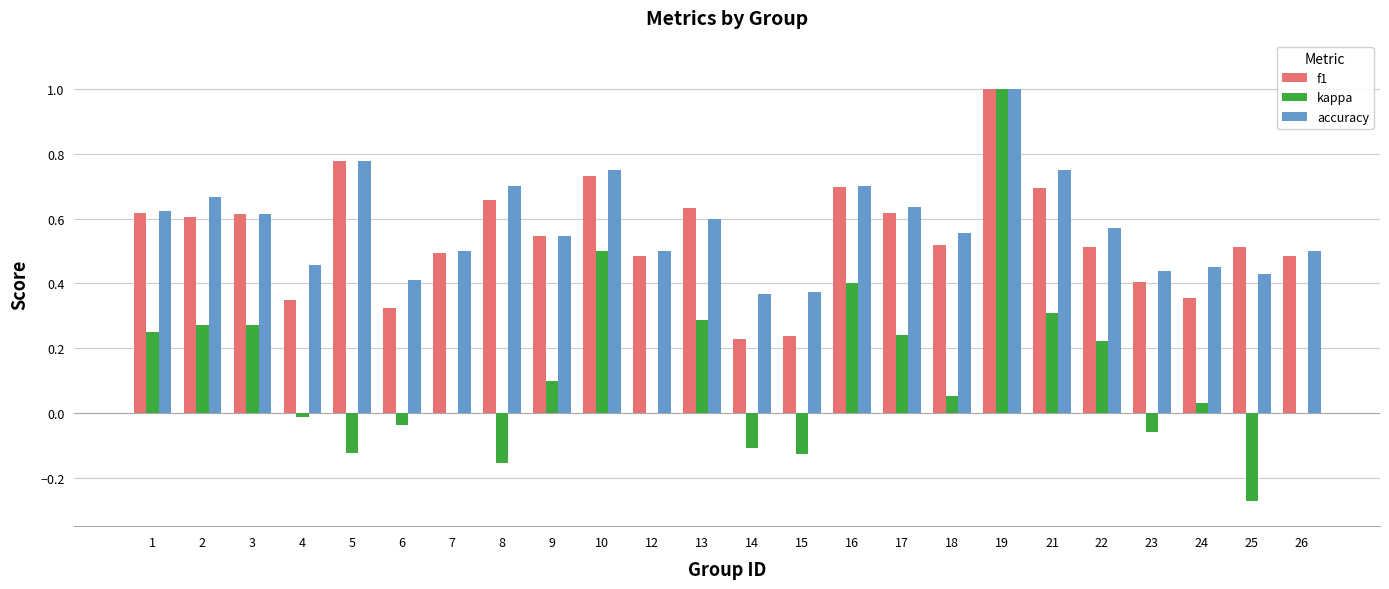

At which category does the chart reach its peak across all series?

19